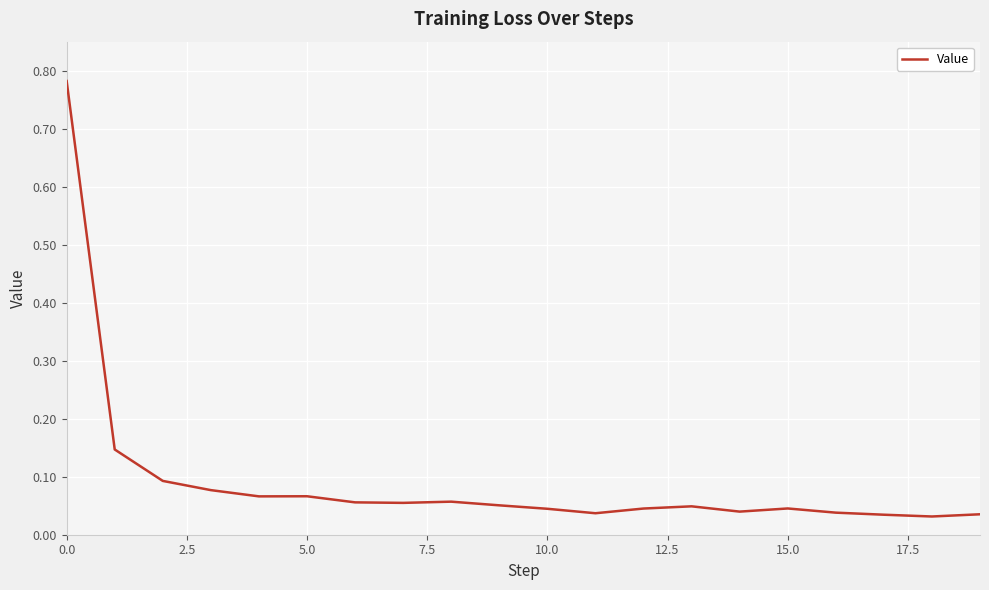

What is the maximum value shown in the chart?

0.8